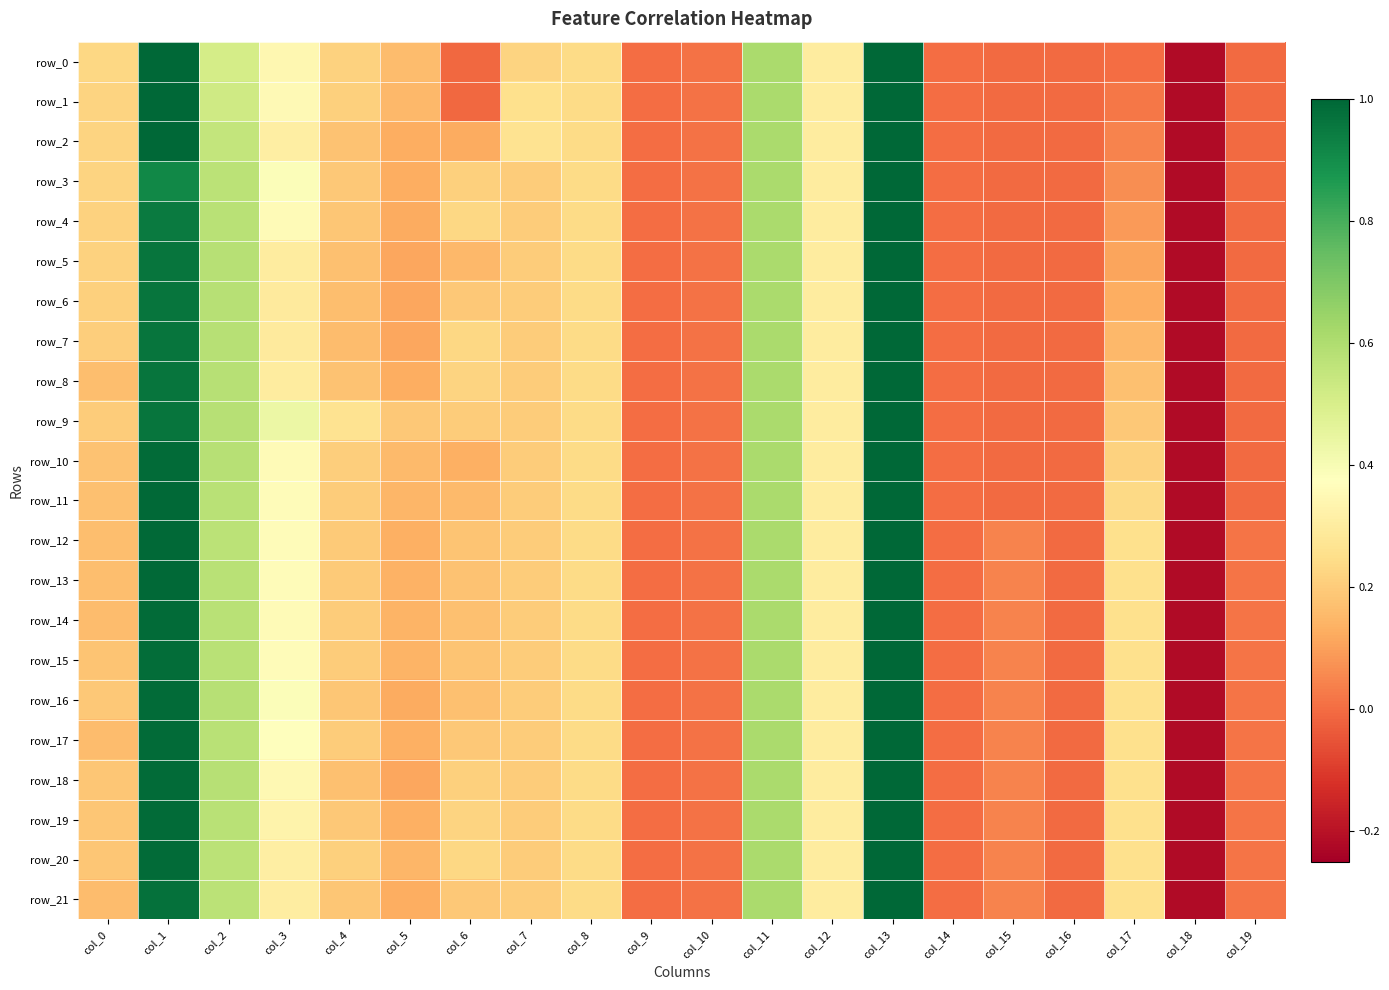

Reading left to right, what are all the values shown in this chart?

row_0: col_0=0.2	col_1=1.0	col_2=0.5	col_3=0.3	col_4=0.2	col_5=0.2	col_6=-0.0	col_7=0.2	col_8=0.2	col_9=0.0	col_10=0.0	col_11=0.6	col_12=0.3	col_13=1.0	col_14=-0.0	col_15=-0.0	col_16=-0.0	col_17=0.0	col_18=-0.2	col_19=-0.0
row_1: col_0=0.2	col_1=1.0	col_2=0.5	col_3=0.4	col_4=0.2	col_5=0.2	col_6=-0.0	col_7=0.3	col_8=0.2	col_9=0.0	col_10=0.0	col_11=0.6	col_12=0.3	col_13=1.0	col_14=-0.0	col_15=-0.0	col_16=-0.0	col_17=0.0	col_18=-0.2	col_19=-0.0
row_2: col_0=0.2	col_1=1.0	col_2=0.6	col_3=0.3	col_4=0.2	col_5=0.1	col_6=0.1	col_7=0.3	col_8=0.2	col_9=0.0	col_10=0.0	col_11=0.6	col_12=0.3	col_13=1.0	col_14=-0.0	col_15=-0.0	col_16=-0.0	col_17=0.0	col_18=-0.2	col_19=-0.0
row_3: col_0=0.2	col_1=0.9	col_2=0.6	col_3=0.4	col_4=0.2	col_5=0.1	col_6=0.2	col_7=0.2	col_8=0.2	col_9=0.0	col_10=0.0	col_11=0.6	col_12=0.3	col_13=1.0	col_14=-0.0	col_15=-0.0	col_16=-0.0	col_17=0.1	col_18=-0.2	col_19=-0.0
row_4: col_0=0.2	col_1=1.0	col_2=0.6	col_3=0.4	col_4=0.2	col_5=0.1	col_6=0.2	col_7=0.2	col_8=0.2	col_9=0.0	col_10=0.0	col_11=0.6	col_12=0.3	col_13=1.0	col_14=-0.0	col_15=-0.0	col_16=-0.0	col_17=0.1	col_18=-0.2	col_19=-0.0
row_5: col_0=0.2	col_1=1.0	col_2=0.6	col_3=0.3	col_4=0.2	col_5=0.1	col_6=0.2	col_7=0.2	col_8=0.2	col_9=0.0	col_10=0.0	col_11=0.6	col_12=0.3	col_13=1.0	col_14=-0.0	col_15=-0.0	col_16=-0.0	col_17=0.1	col_18=-0.2	col_19=-0.0
row_6: col_0=0.2	col_1=1.0	col_2=0.6	col_3=0.3	col_4=0.2	col_5=0.1	col_6=0.2	col_7=0.2	col_8=0.2	col_9=0.0	col_10=0.0	col_11=0.6	col_12=0.3	col_13=1.0	col_14=-0.0	col_15=-0.0	col_16=-0.0	col_17=0.1	col_18=-0.2	col_19=-0.0
row_7: col_0=0.2	col_1=1.0	col_2=0.6	col_3=0.3	col_4=0.2	col_5=0.1	col_6=0.2	col_7=0.2	col_8=0.2	col_9=0.0	col_10=0.0	col_11=0.6	col_12=0.3	col_13=1.0	col_14=-0.0	col_15=-0.0	col_16=-0.0	col_17=0.2	col_18=-0.2	col_19=-0.0
row_8: col_0=0.2	col_1=1.0	col_2=0.6	col_3=0.3	col_4=0.2	col_5=0.1	col_6=0.2	col_7=0.2	col_8=0.2	col_9=0.0	col_10=0.0	col_11=0.6	col_12=0.3	col_13=1.0	col_14=-0.0	col_15=-0.0	col_16=-0.0	col_17=0.2	col_18=-0.2	col_19=-0.0
row_9: col_0=0.2	col_1=1.0	col_2=0.6	col_3=0.4	col_4=0.3	col_5=0.2	col_6=0.2	col_7=0.2	col_8=0.2	col_9=0.0	col_10=0.0	col_11=0.6	col_12=0.3	col_13=1.0	col_14=-0.0	col_15=-0.0	col_16=-0.0	col_17=0.2	col_18=-0.2	col_19=-0.0
row_10: col_0=0.2	col_1=1.0	col_2=0.6	col_3=0.4	col_4=0.2	col_5=0.2	col_6=0.1	col_7=0.2	col_8=0.2	col_9=0.0	col_10=0.0	col_11=0.6	col_12=0.3	col_13=1.0	col_14=-0.0	col_15=-0.0	col_16=-0.0	col_17=0.2	col_18=-0.2	col_19=-0.0
row_11: col_0=0.2	col_1=1.0	col_2=0.6	col_3=0.4	col_4=0.2	col_5=0.1	col_6=0.2	col_7=0.2	col_8=0.2	col_9=0.0	col_10=0.0	col_11=0.6	col_12=0.3	col_13=1.0	col_14=-0.0	col_15=-0.0	col_16=-0.0	col_17=0.2	col_18=-0.2	col_19=-0.0
row_12: col_0=0.2	col_1=1.0	col_2=0.6	col_3=0.4	col_4=0.2	col_5=0.1	col_6=0.2	col_7=0.2	col_8=0.2	col_9=0.0	col_10=0.0	col_11=0.6	col_12=0.3	col_13=1.0	col_14=-0.0	col_15=0.0	col_16=-0.0	col_17=0.3	col_18=-0.2	col_19=0.0
row_13: col_0=0.2	col_1=1.0	col_2=0.6	col_3=0.4	col_4=0.2	col_5=0.1	col_6=0.2	col_7=0.2	col_8=0.2	col_9=0.0	col_10=0.0	col_11=0.6	col_12=0.3	col_13=1.0	col_14=-0.0	col_15=0.0	col_16=-0.0	col_17=0.3	col_18=-0.2	col_19=0.0
row_14: col_0=0.2	col_1=1.0	col_2=0.6	col_3=0.4	col_4=0.2	col_5=0.1	col_6=0.2	col_7=0.2	col_8=0.2	col_9=0.0	col_10=0.0	col_11=0.6	col_12=0.3	col_13=1.0	col_14=-0.0	col_15=0.0	col_16=-0.0	col_17=0.3	col_18=-0.2	col_19=0.0
row_15: col_0=0.2	col_1=1.0	col_2=0.6	col_3=0.4	col_4=0.2	col_5=0.1	col_6=0.2	col_7=0.2	col_8=0.2	col_9=0.0	col_10=0.0	col_11=0.6	col_12=0.3	col_13=1.0	col_14=-0.0	col_15=0.0	col_16=-0.0	col_17=0.3	col_18=-0.2	col_19=0.0
row_16: col_0=0.2	col_1=1.0	col_2=0.6	col_3=0.4	col_4=0.2	col_5=0.1	col_6=0.2	col_7=0.2	col_8=0.2	col_9=0.0	col_10=0.0	col_11=0.6	col_12=0.3	col_13=1.0	col_14=-0.0	col_15=0.0	col_16=-0.0	col_17=0.3	col_18=-0.2	col_19=0.0
row_17: col_0=0.2	col_1=1.0	col_2=0.6	col_3=0.4	col_4=0.2	col_5=0.1	col_6=0.2	col_7=0.2	col_8=0.2	col_9=0.0	col_10=0.0	col_11=0.6	col_12=0.3	col_13=1.0	col_14=-0.0	col_15=0.0	col_16=-0.0	col_17=0.3	col_18=-0.2	col_19=0.0
row_18: col_0=0.2	col_1=1.0	col_2=0.6	col_3=0.3	col_4=0.2	col_5=0.1	col_6=0.2	col_7=0.2	col_8=0.2	col_9=0.0	col_10=0.0	col_11=0.6	col_12=0.3	col_13=1.0	col_14=-0.0	col_15=0.0	col_16=-0.0	col_17=0.3	col_18=-0.2	col_19=0.0
row_19: col_0=0.2	col_1=1.0	col_2=0.6	col_3=0.3	col_4=0.2	col_5=0.1	col_6=0.2	col_7=0.2	col_8=0.2	col_9=0.0	col_10=0.0	col_11=0.6	col_12=0.3	col_13=1.0	col_14=-0.0	col_15=0.0	col_16=-0.0	col_17=0.3	col_18=-0.2	col_19=0.0
row_20: col_0=0.2	col_1=1.0	col_2=0.6	col_3=0.3	col_4=0.2	col_5=0.1	col_6=0.2	col_7=0.2	col_8=0.2	col_9=0.0	col_10=0.0	col_11=0.6	col_12=0.3	col_13=1.0	col_14=-0.0	col_15=0.0	col_16=-0.0	col_17=0.3	col_18=-0.2	col_19=0.0
row_21: col_0=0.2	col_1=1.0	col_2=0.6	col_3=0.3	col_4=0.2	col_5=0.1	col_6=0.2	col_7=0.2	col_8=0.2	col_9=0.0	col_10=0.0	col_11=0.6	col_12=0.3	col_13=1.0	col_14=-0.0	col_15=0.0	col_16=-0.0	col_17=0.3	col_18=-0.2	col_19=0.0